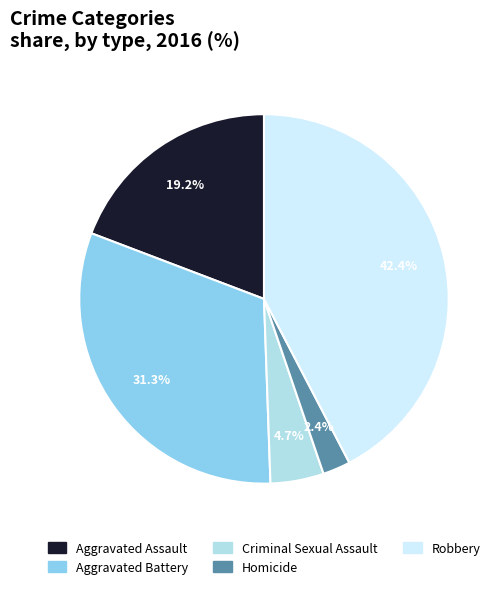

Does Homicide account for over 50% of the chart?

No